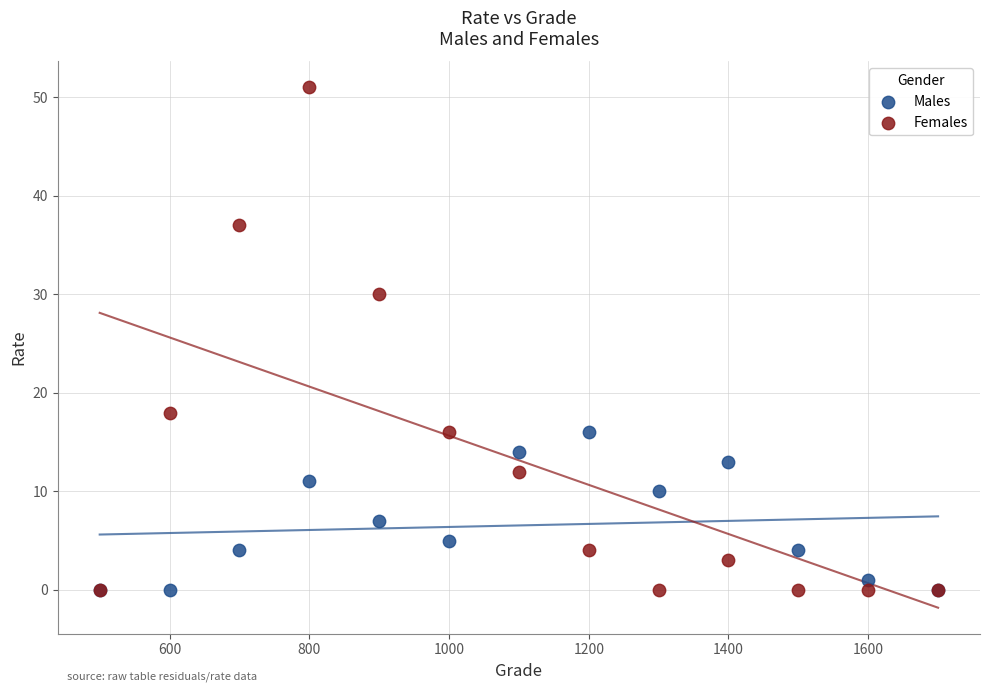

In the Females series, what Y value is closest to 25?

30